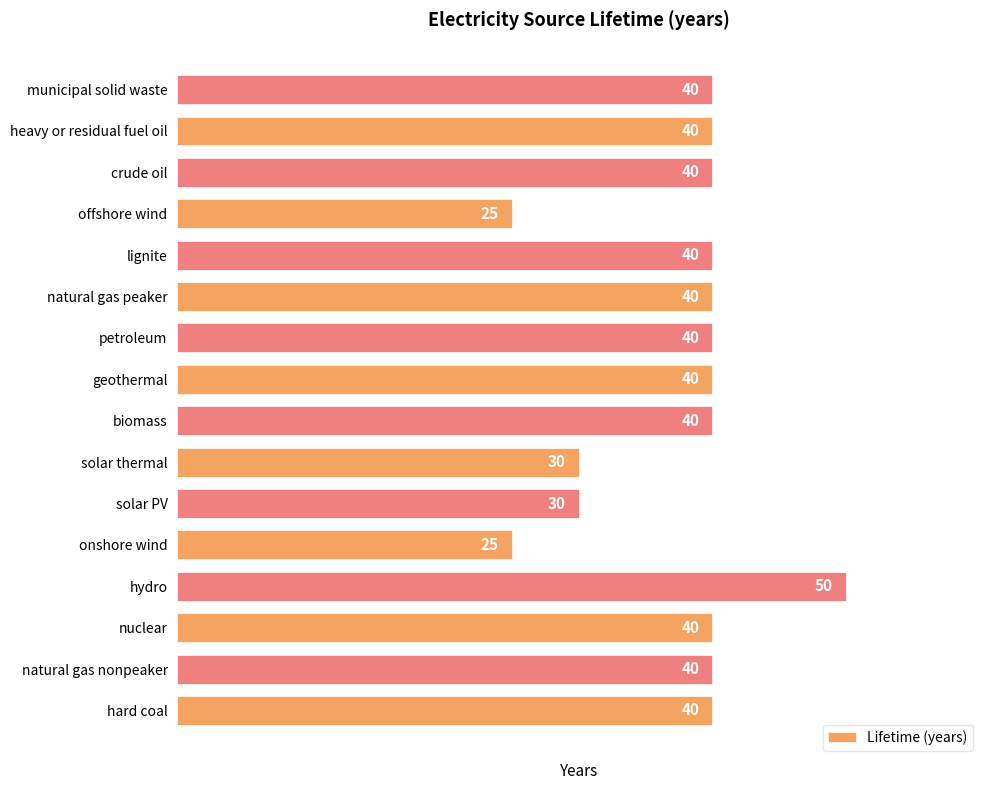

Does the chart contain any negative values?

No